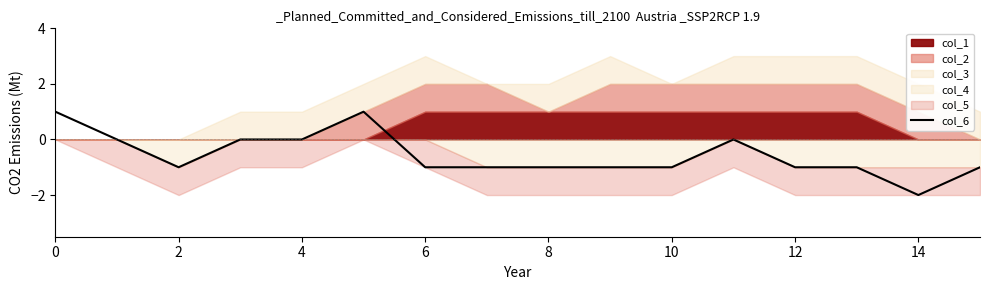

True or false: there are more than 0 points higher than both neighbors.

True